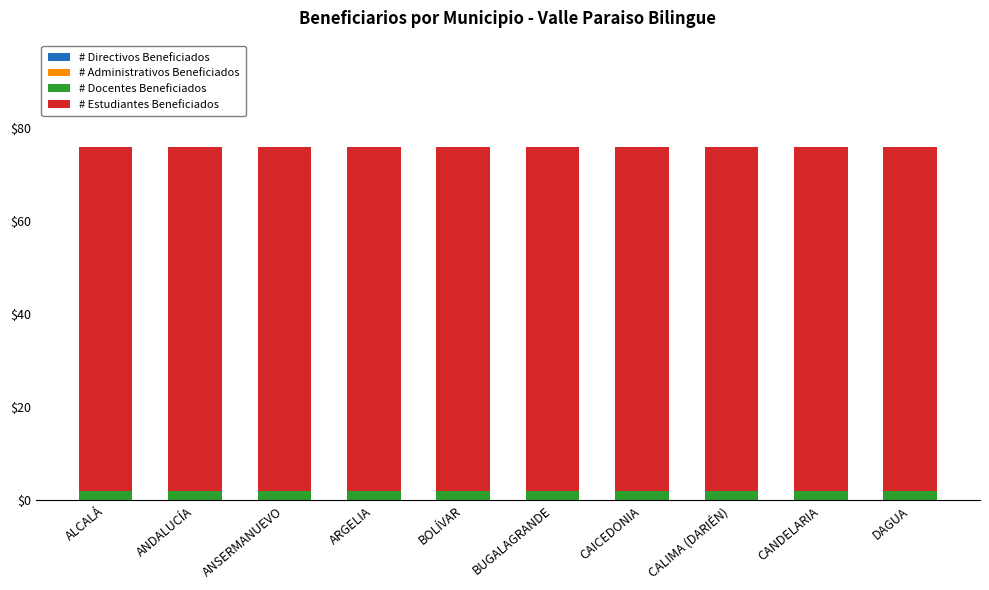

What is the total value across all series at BOLÍVAR?

76